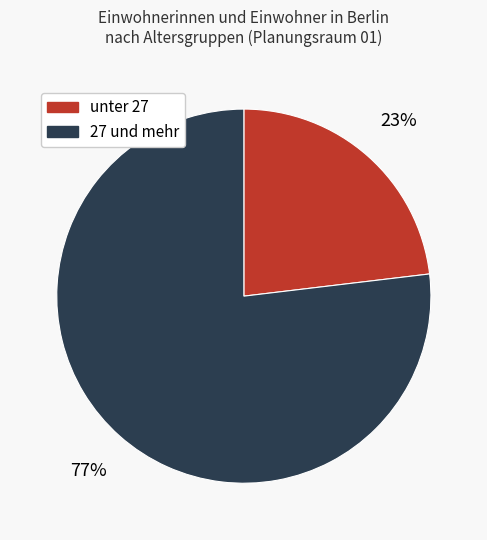

Is there any slice that represents more than half of the pie?

Yes